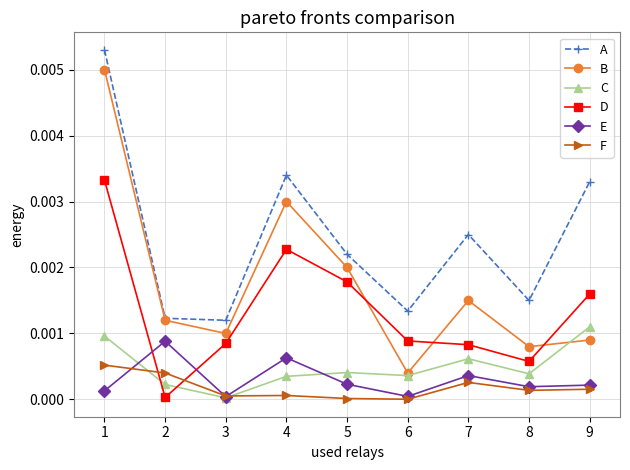

Where do E and D first cross each other?

1 and 2